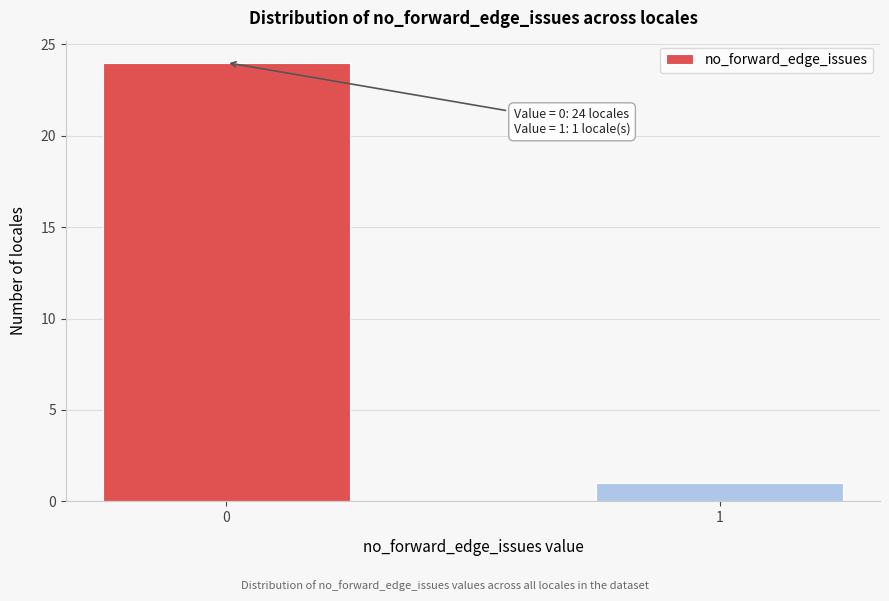

Reading left to right, list all the values displayed in this chart.

0=24	1=1